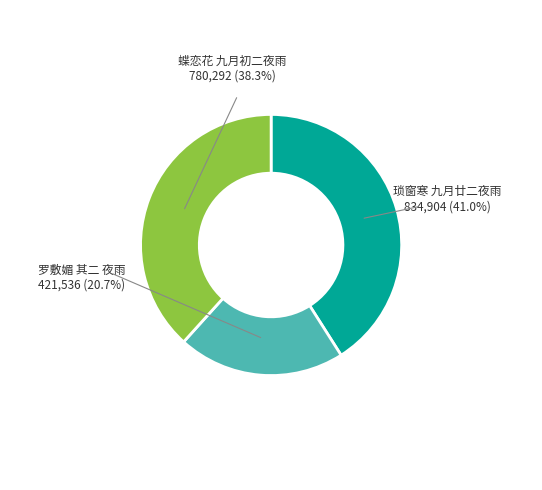

Does 罗敷媚 其二 夜雨 account for over 50% of the chart?

No